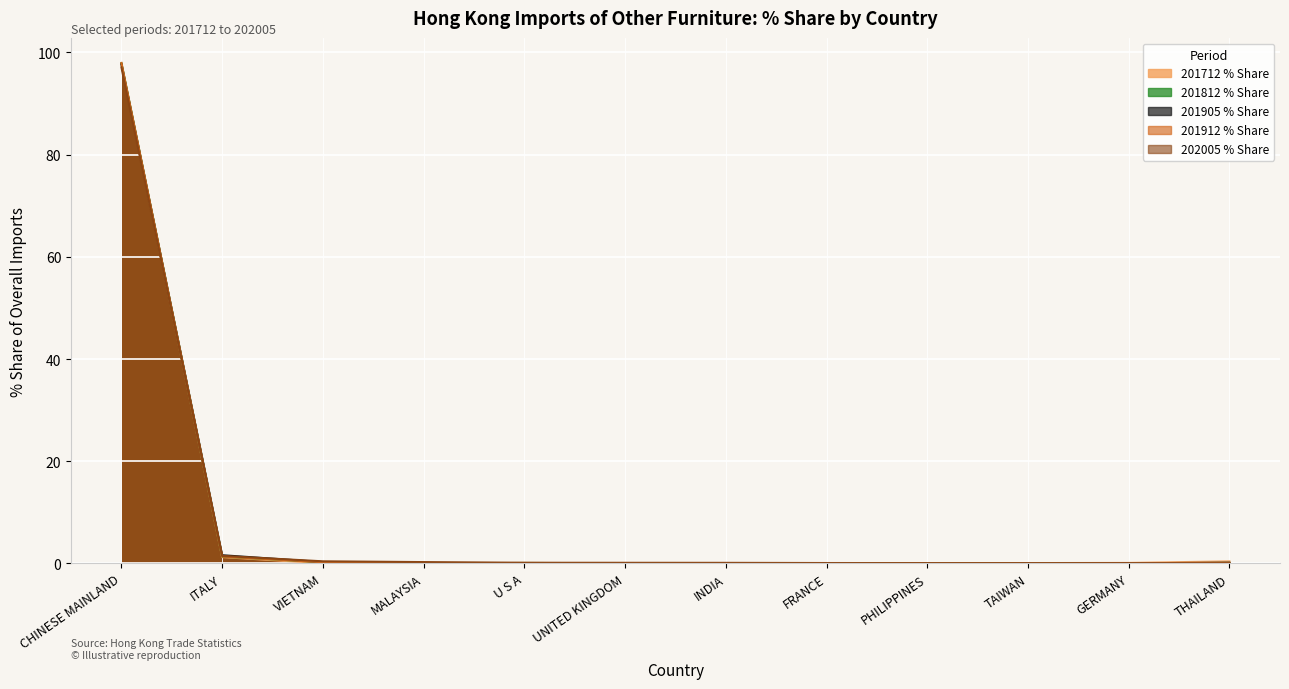

What is the difference between the 201712 % Share values at ITALY and TAIWAN?

1.2